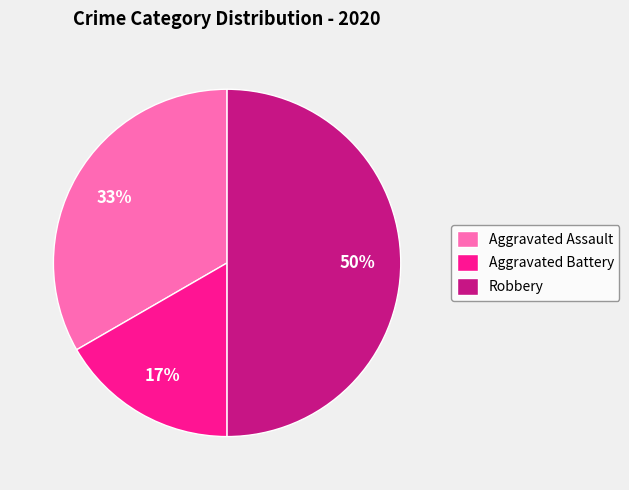

Which slice is the smallest?

Aggravated Battery